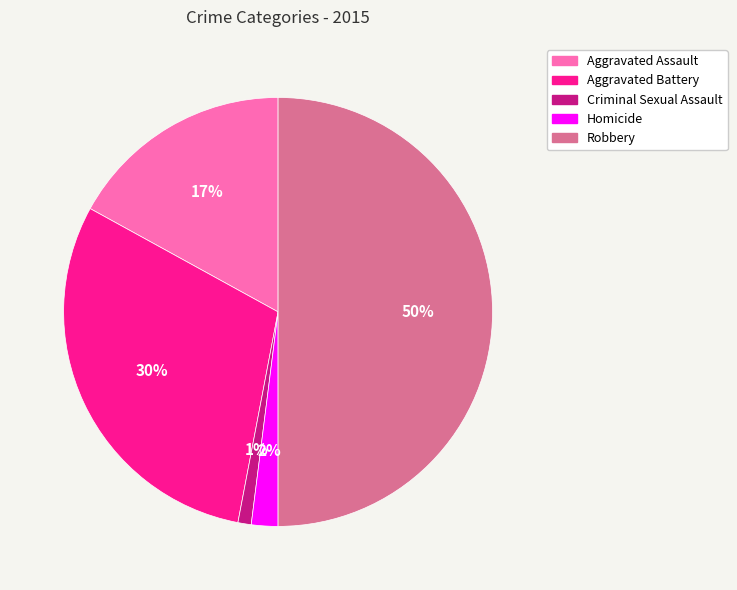

To the nearest percent, what is the difference between the Aggravated Battery and Homicide slice percentages?

28%